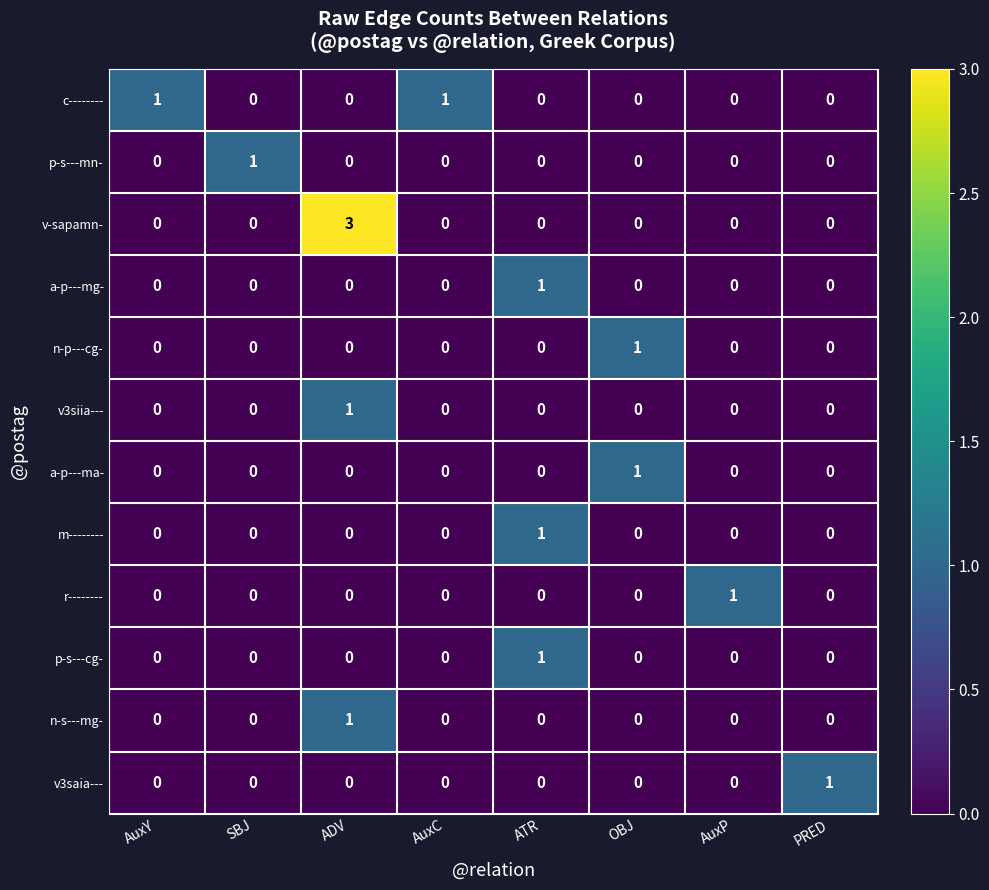

True or false: p-s---mn- has a value of -1 at PRED.

False